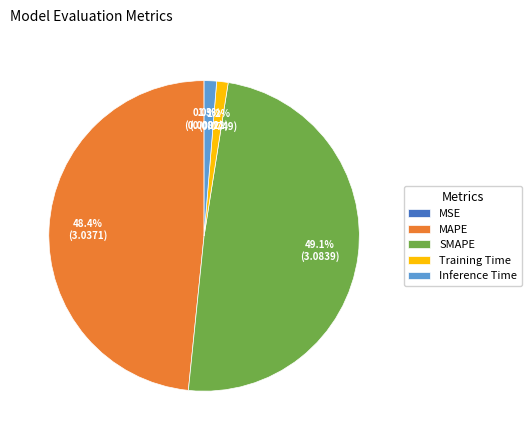

Which slice is the largest?

SMAPE